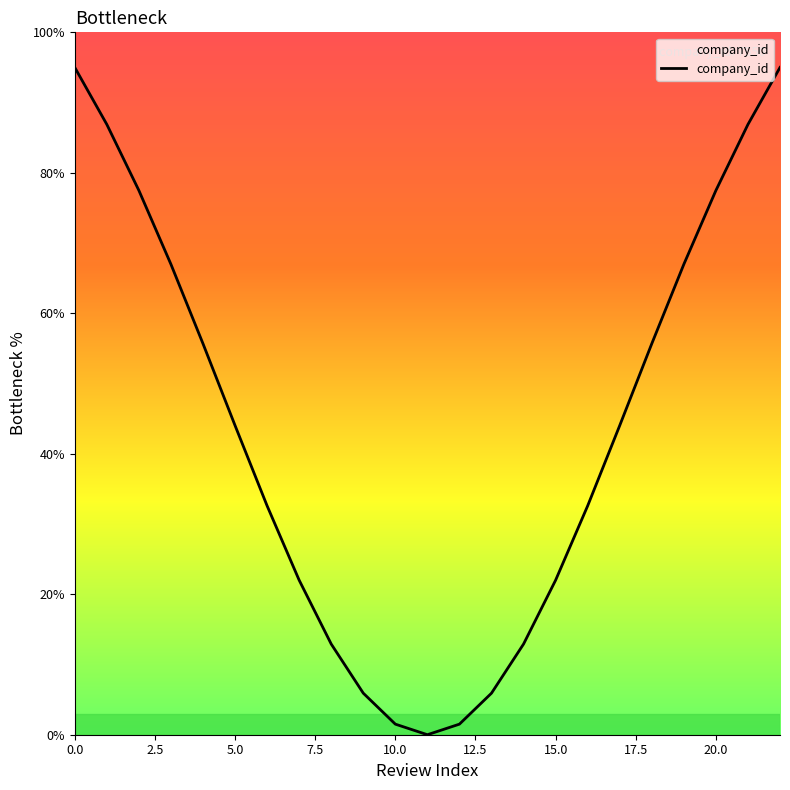

How many values are above zero?

22